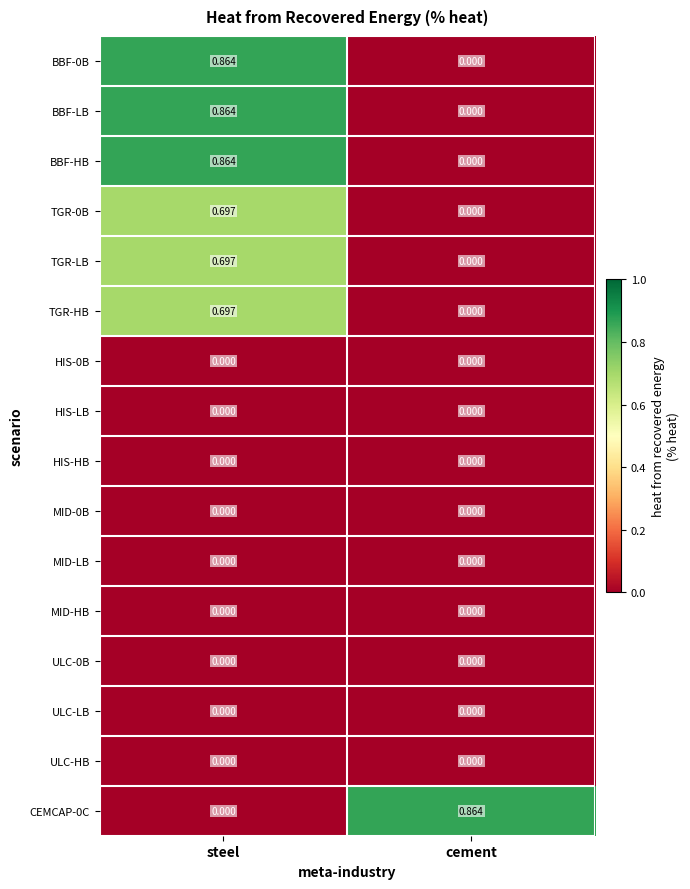

At which category is the sum across all series the highest?

steel